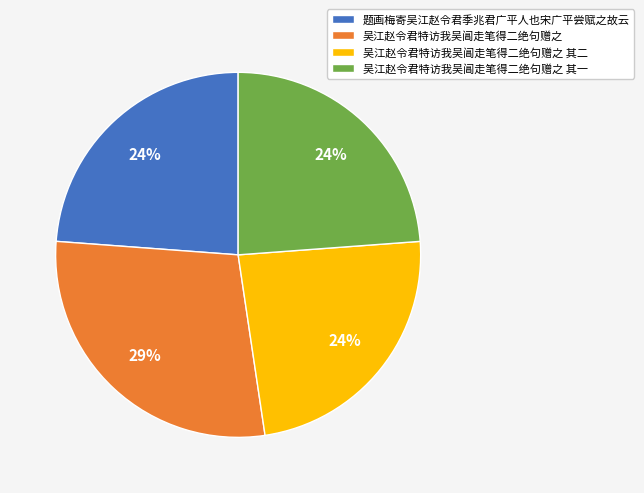

Approximately how many times larger is the value at 吴江赵令君特访我吴阊走笔得二绝句赠之 其二 compared to 吴江赵令君特访我吴阊走笔得二绝句赠之?

0.8